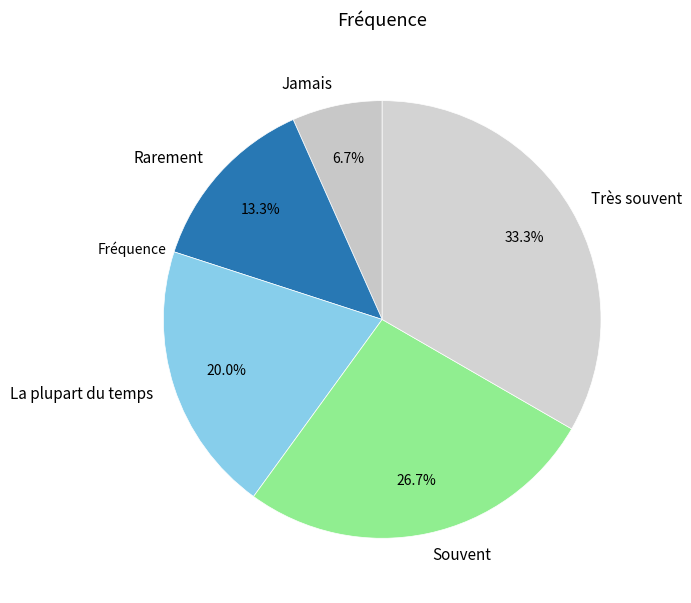

Which category has the biggest portion of the pie?

Très souvent